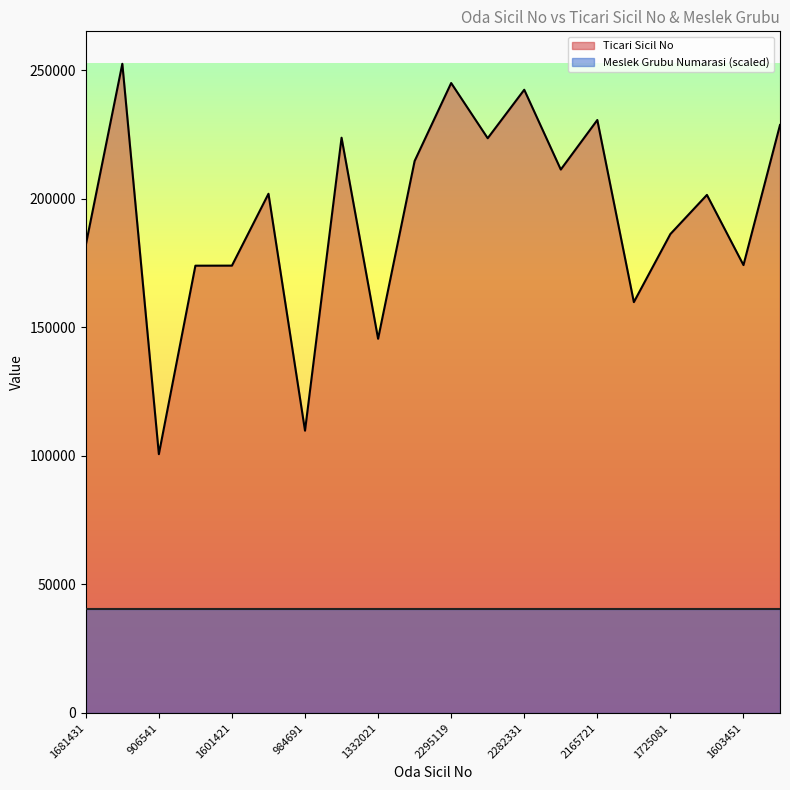

How many distinct data groups are displayed?

2